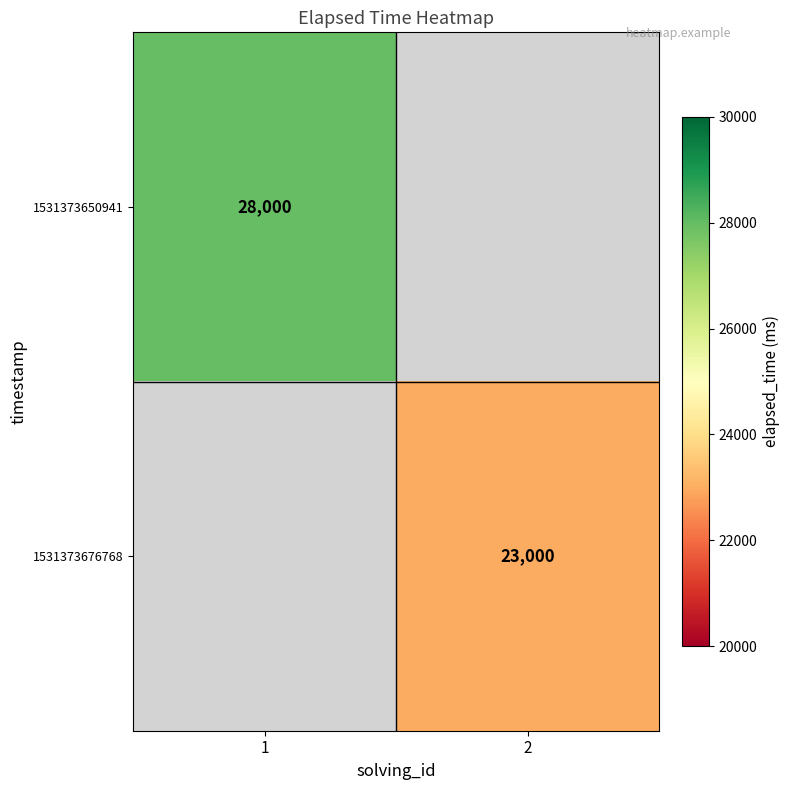

What is the maximum value shown in the chart?

28000.0